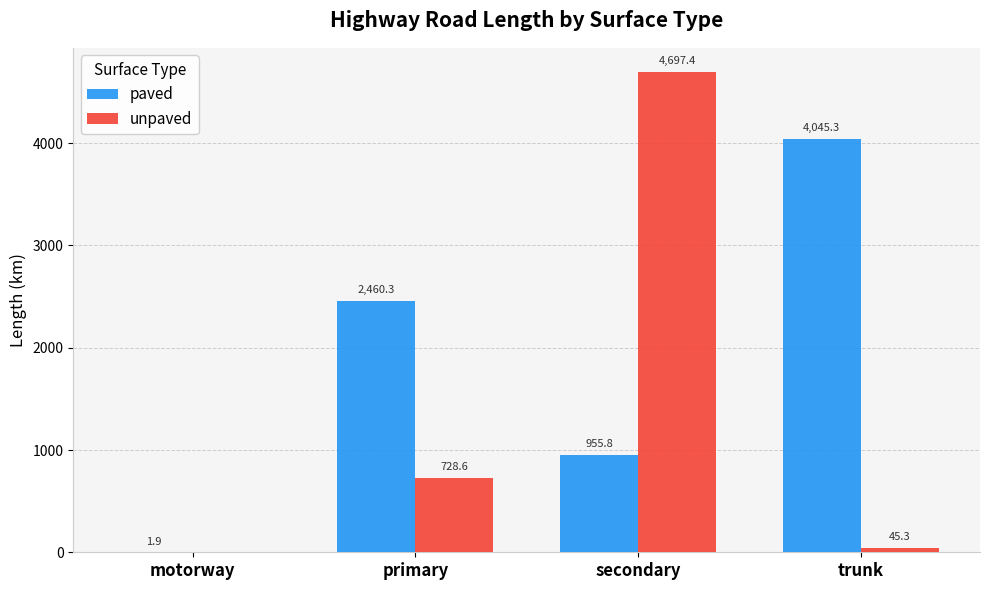

What is the greatest value displayed?

4697.4